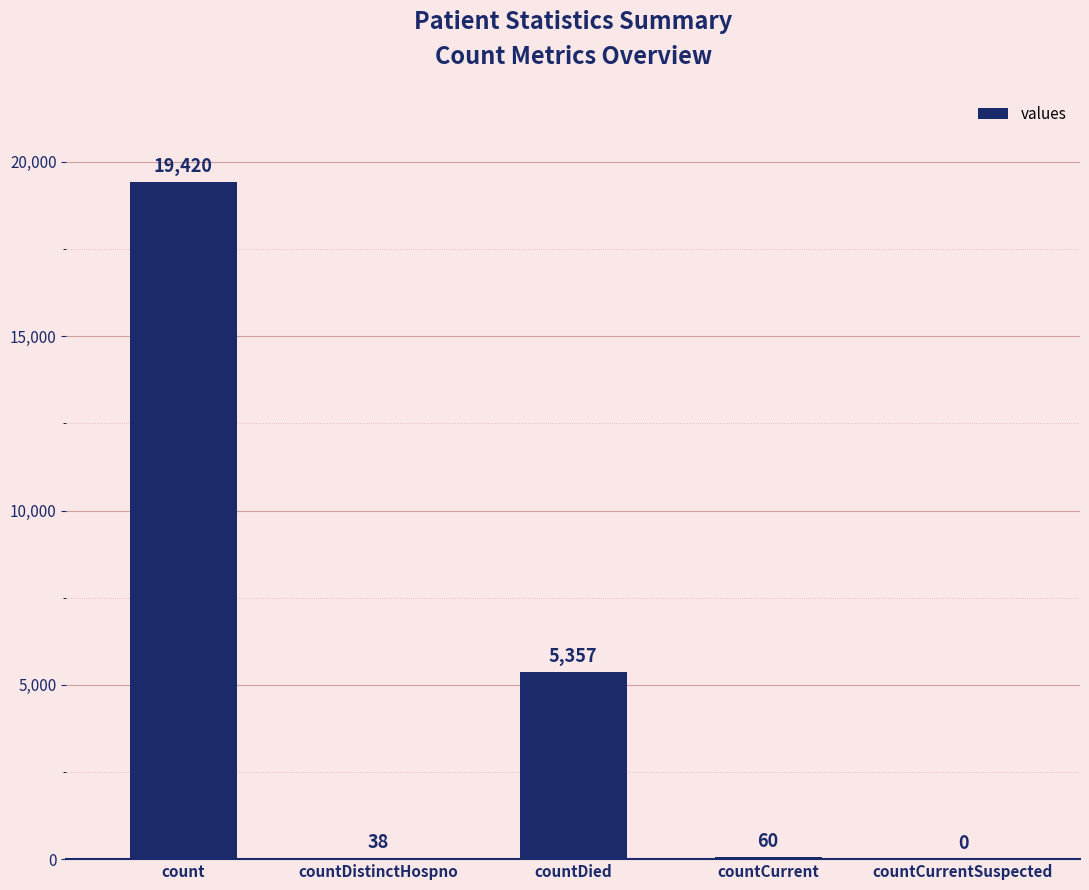

What is the sum of all values?

24875